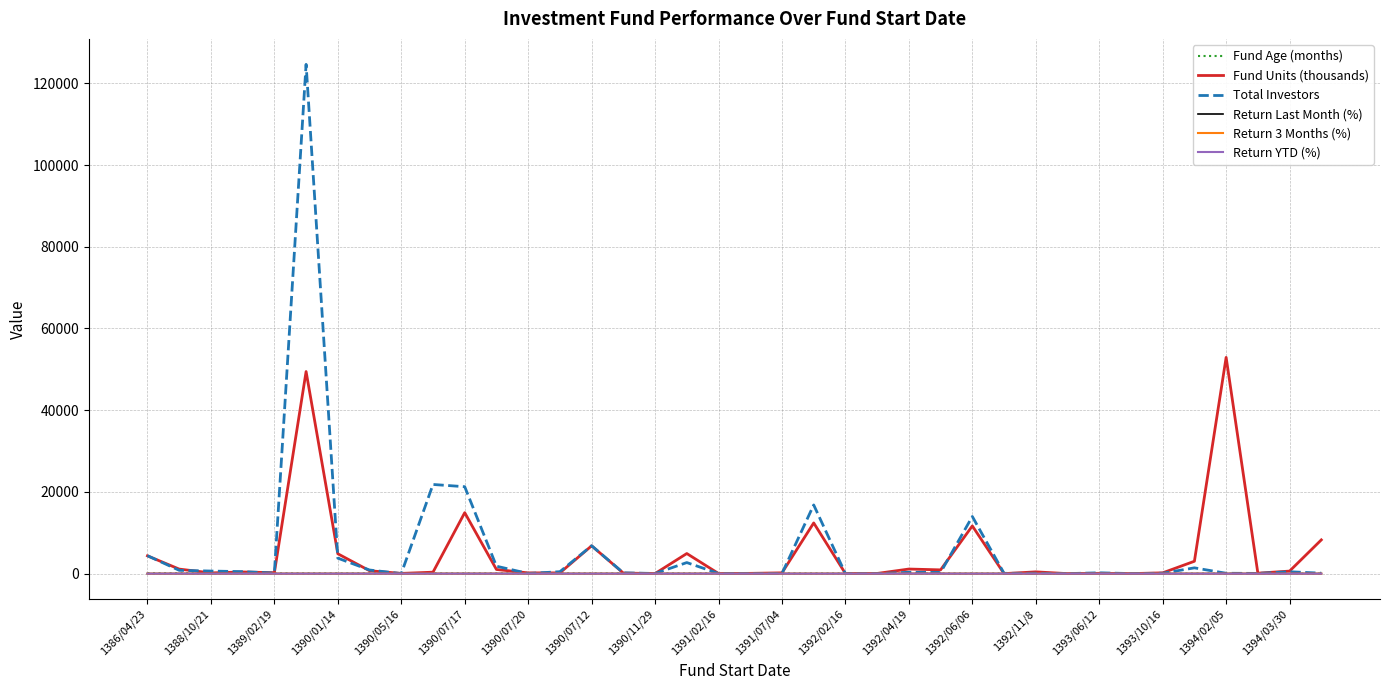

What is the sum of all Fund Units (thousands) values?

182133.0